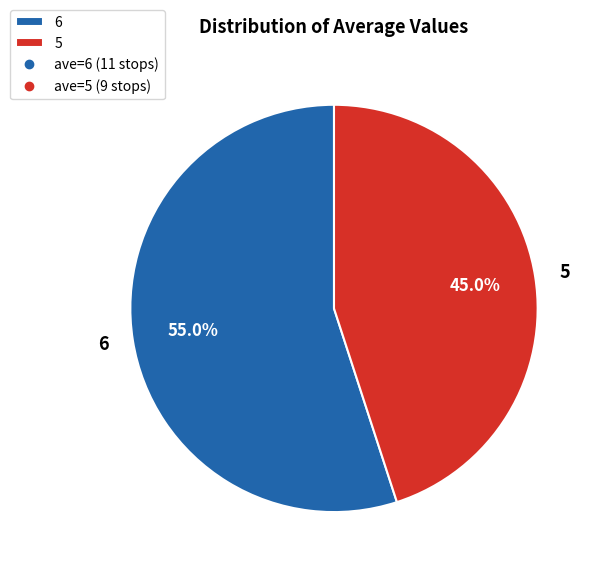

Which category accounts for the majority?

6